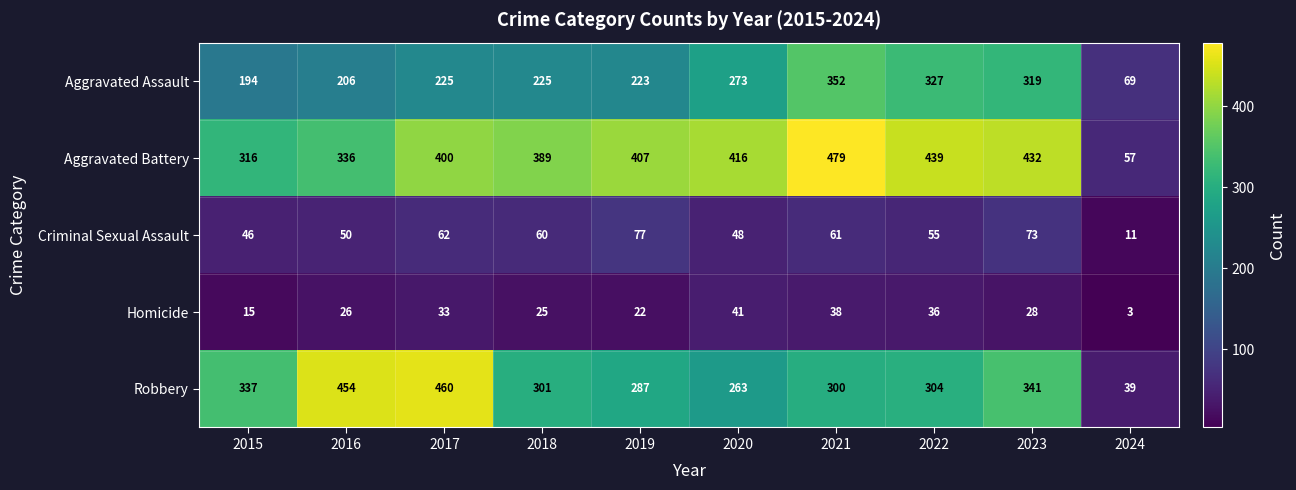

At how many categories does at least one series exceed 144?

9